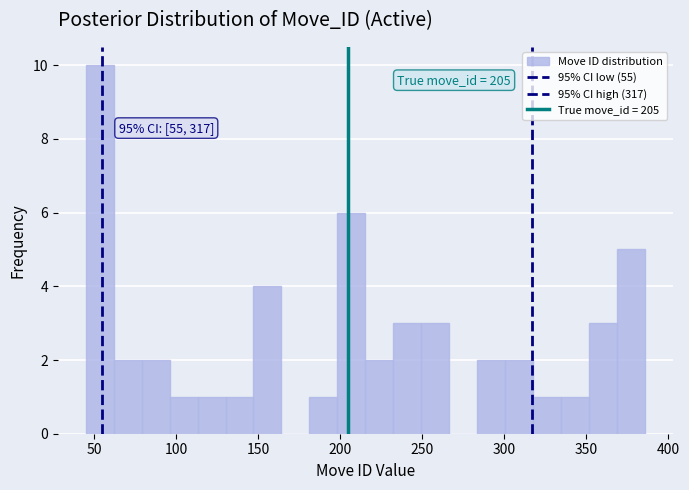

Read against the x-axis, roughly where is the centre of the tallest bar?

55